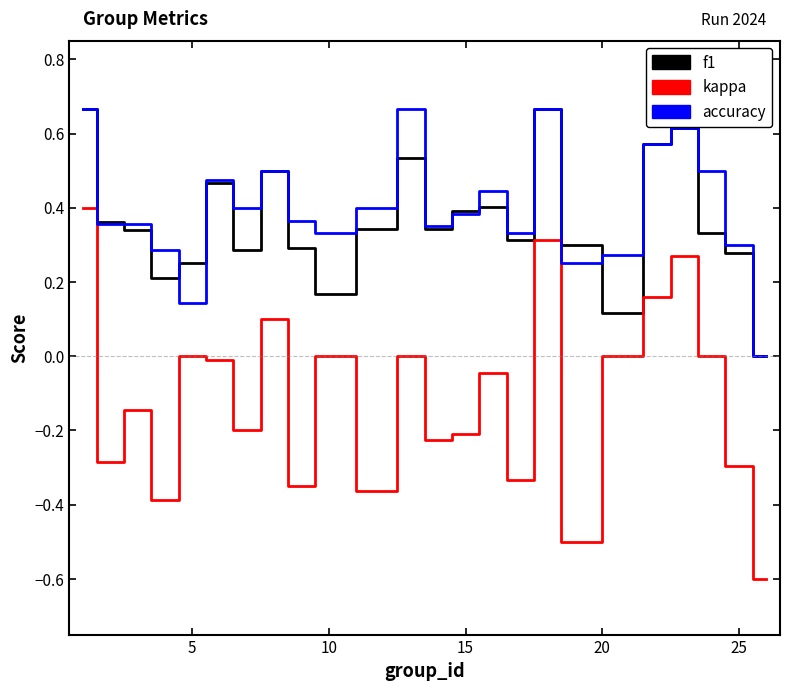

Which series has the widest spread of values?

kappa